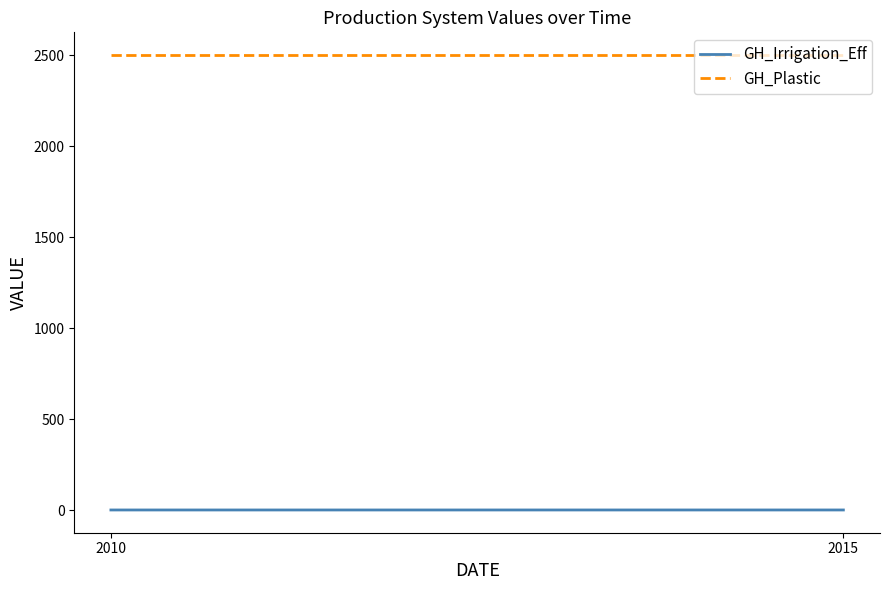

Rank the series by their average value, from highest to lowest.

GH_Plastic, GH_Irrigation_Eff